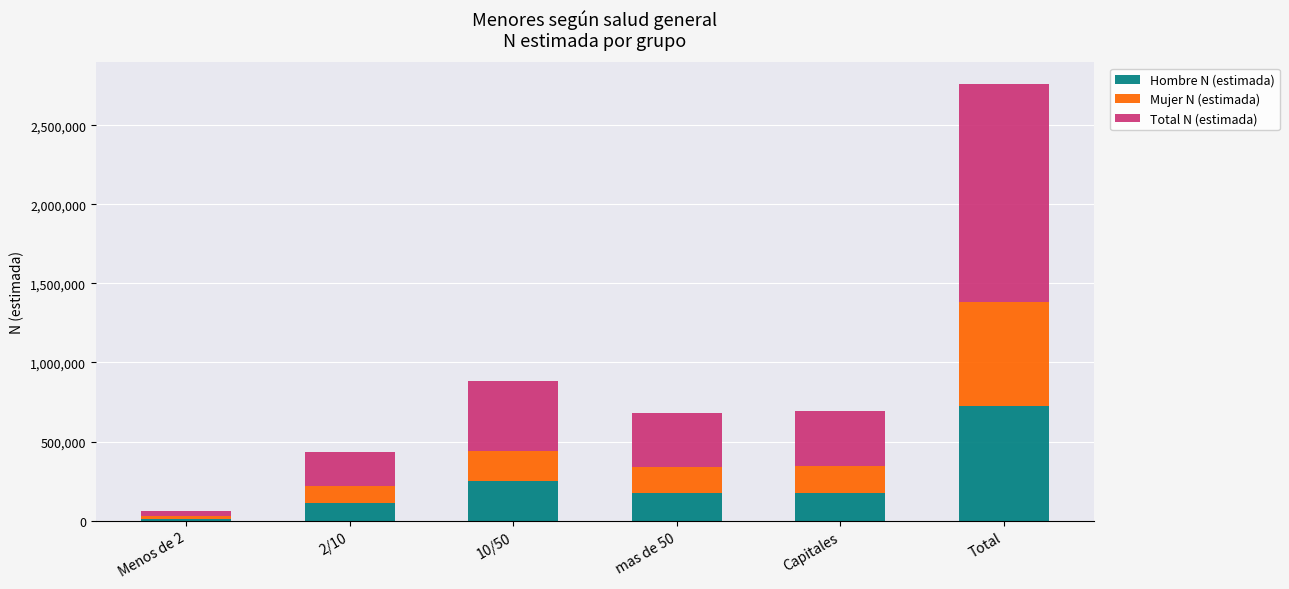

What is the highest value of the Hombre N (estimada) series?

725704